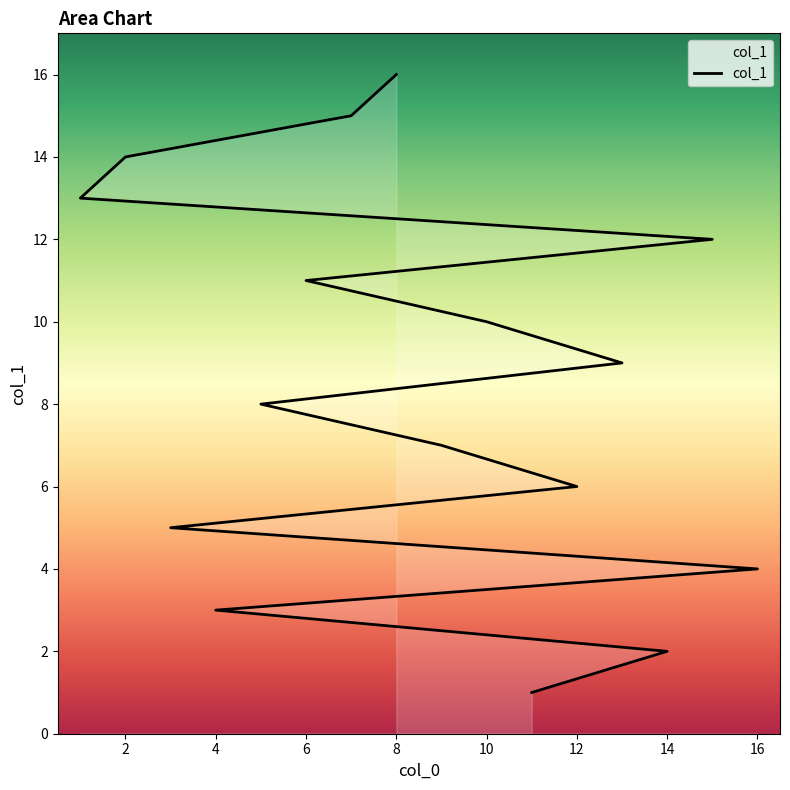

The chart shows a value of 10 at 12. True or false?

False